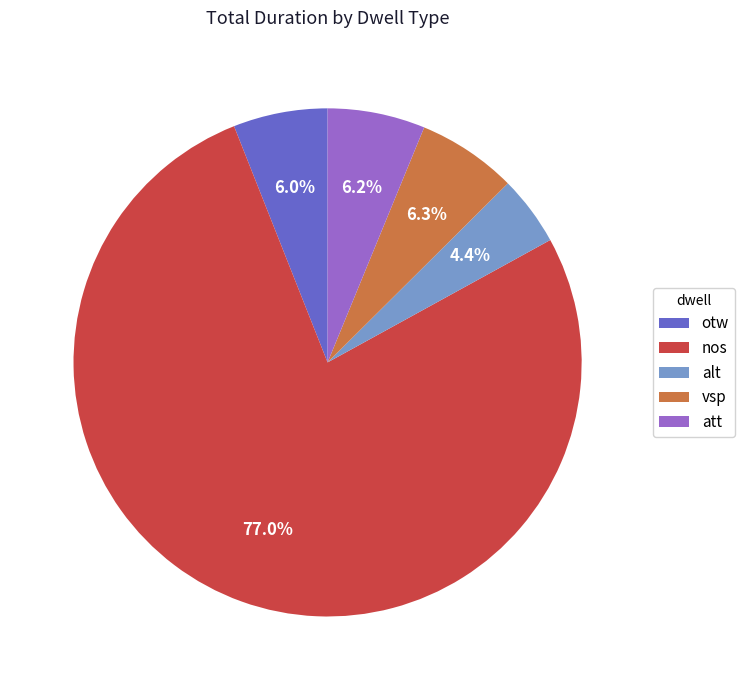

Is the sum of att and nos greater than half?

Yes